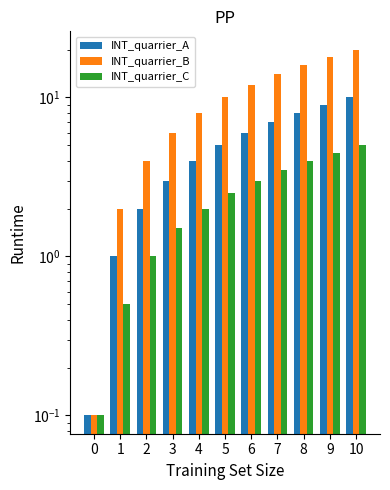

Reading left to right, what are all the values shown in this chart?

INT_quarrier_A: 0.1	1.0	2.0	3.0	4.0	5.0	6.0	7.0	8.0	9.0	10.0
INT_quarrier_B: 0.1	2.0	4.0	6.0	8.0	10.0	12.0	14.0	16.0	18.0	20.0
INT_quarrier_C: 0.1	0.5	1.0	1.5	2.0	2.5	3.0	3.5	4.0	4.5	5.0